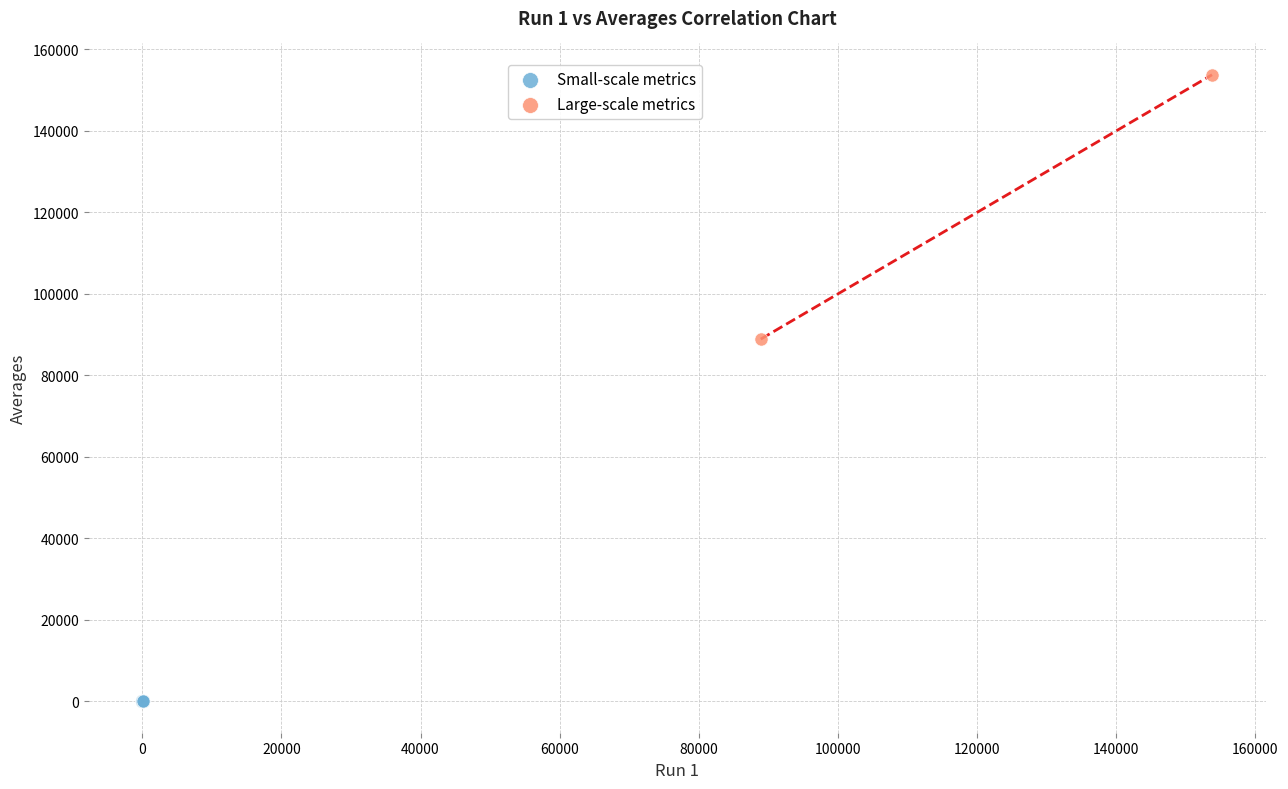

Which series contains the highest Y value?

Large-scale metrics